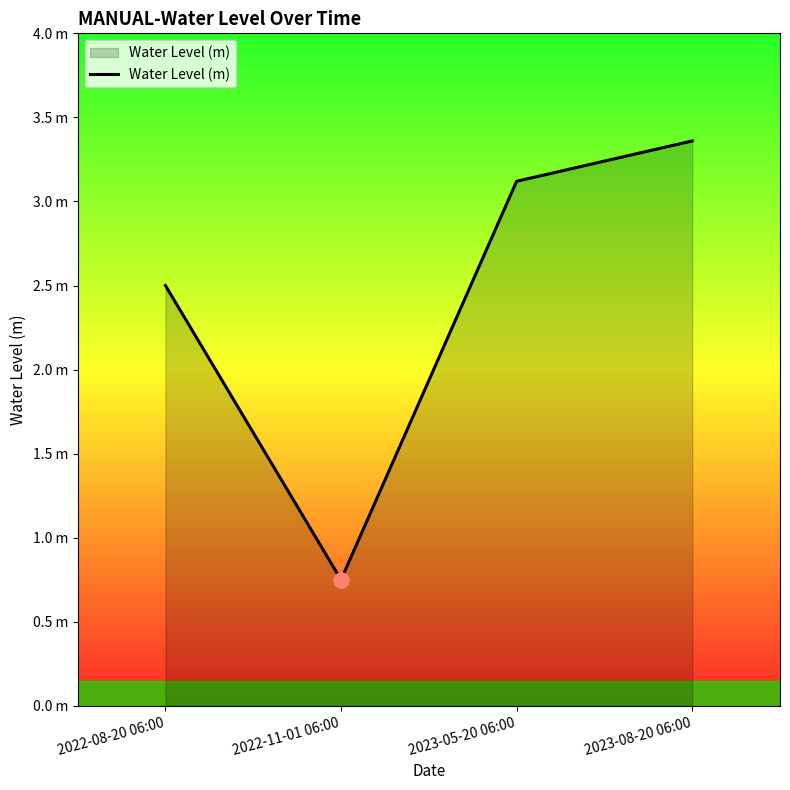

Which has a higher value, 2022-08-20 06:00 or 2022-11-01 06:00?

2022-08-20 06:00